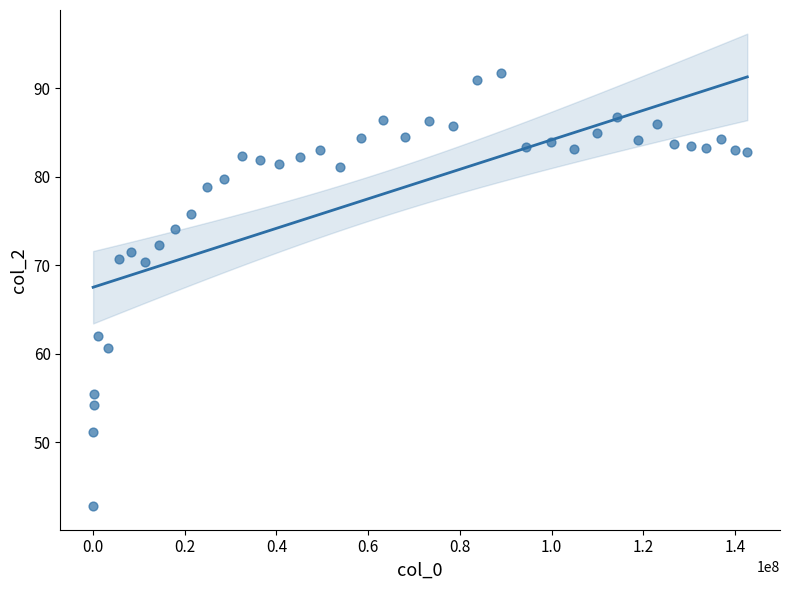

What is the range of X values (max minus min)?

142628233.0